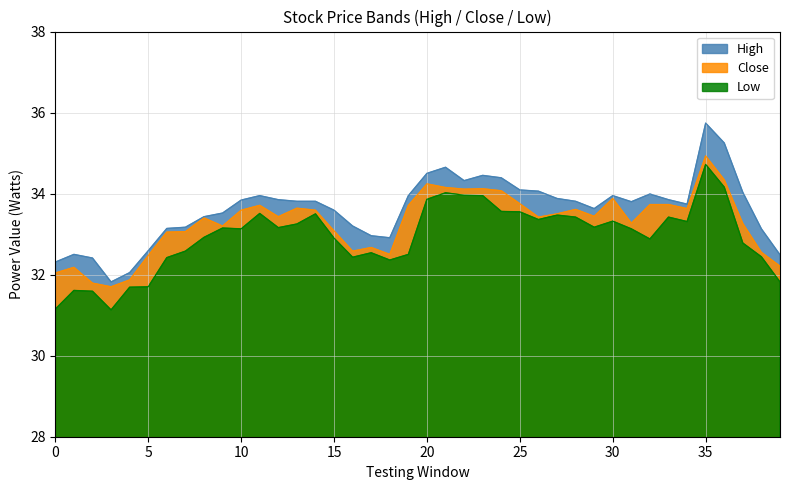

What is the minimum value shown in the chart?

31.1